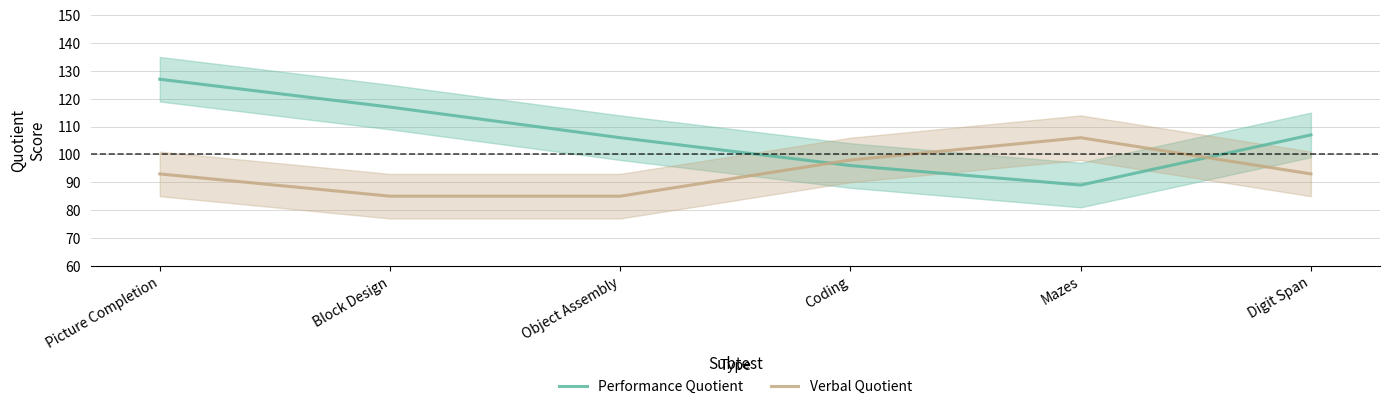

True or false: Verbal Quotient and Performance Quotient intersect in this chart.

True